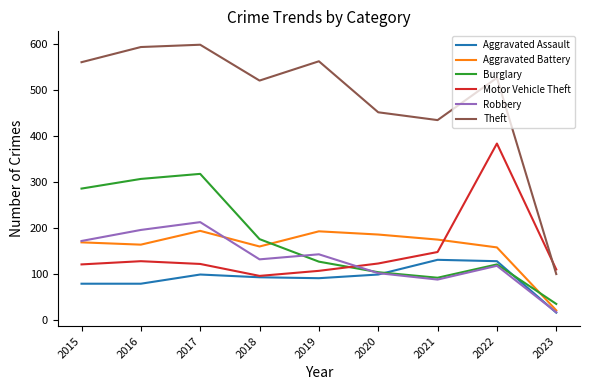

Where is the first local maximum for Aggravated Assault?

2017